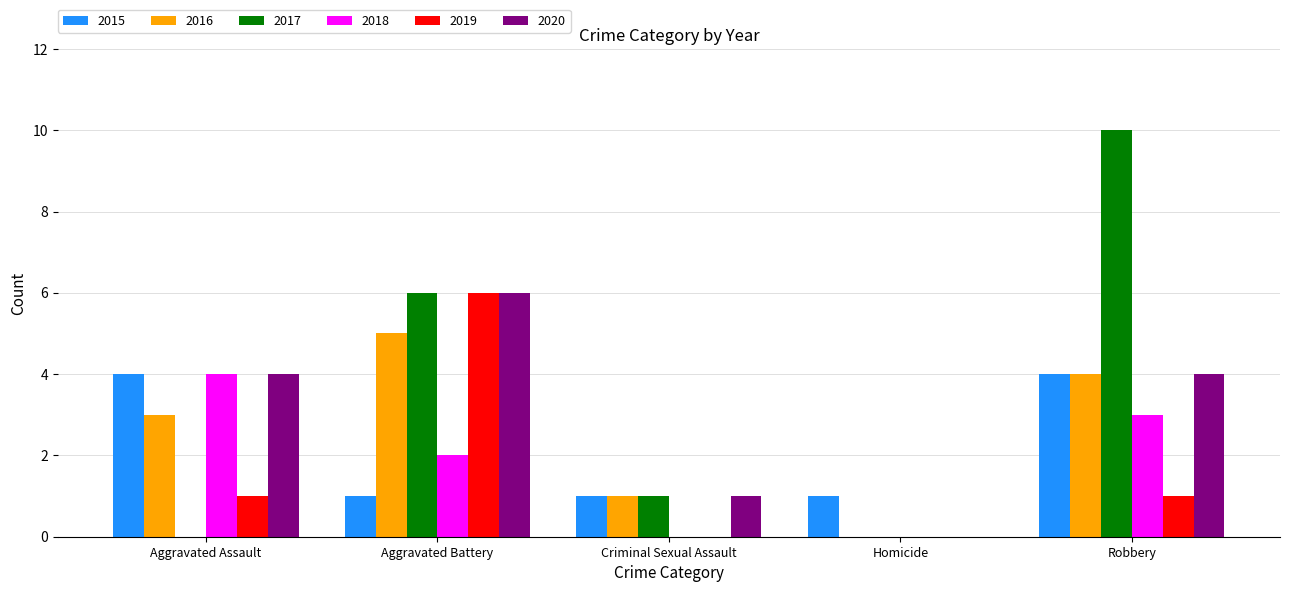

What are all the series names shown in the legend?

2015, 2016, 2017, 2018, 2019, 2020